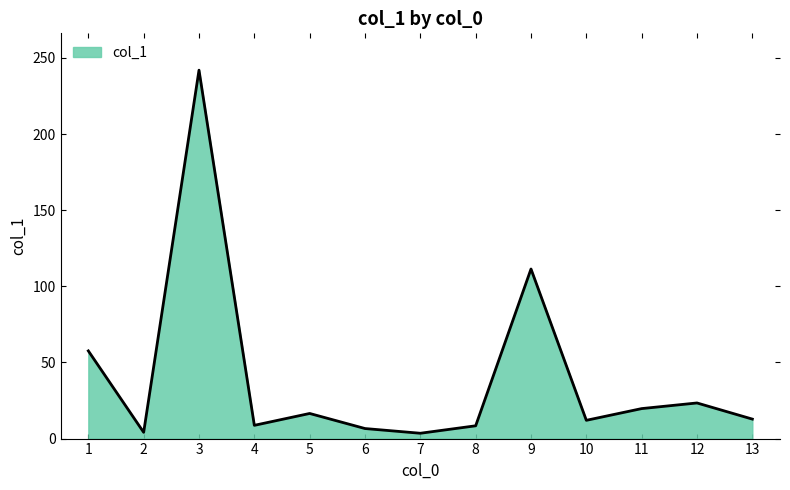

Approximately how many times larger is the value at 1 compared to 5?

3.5